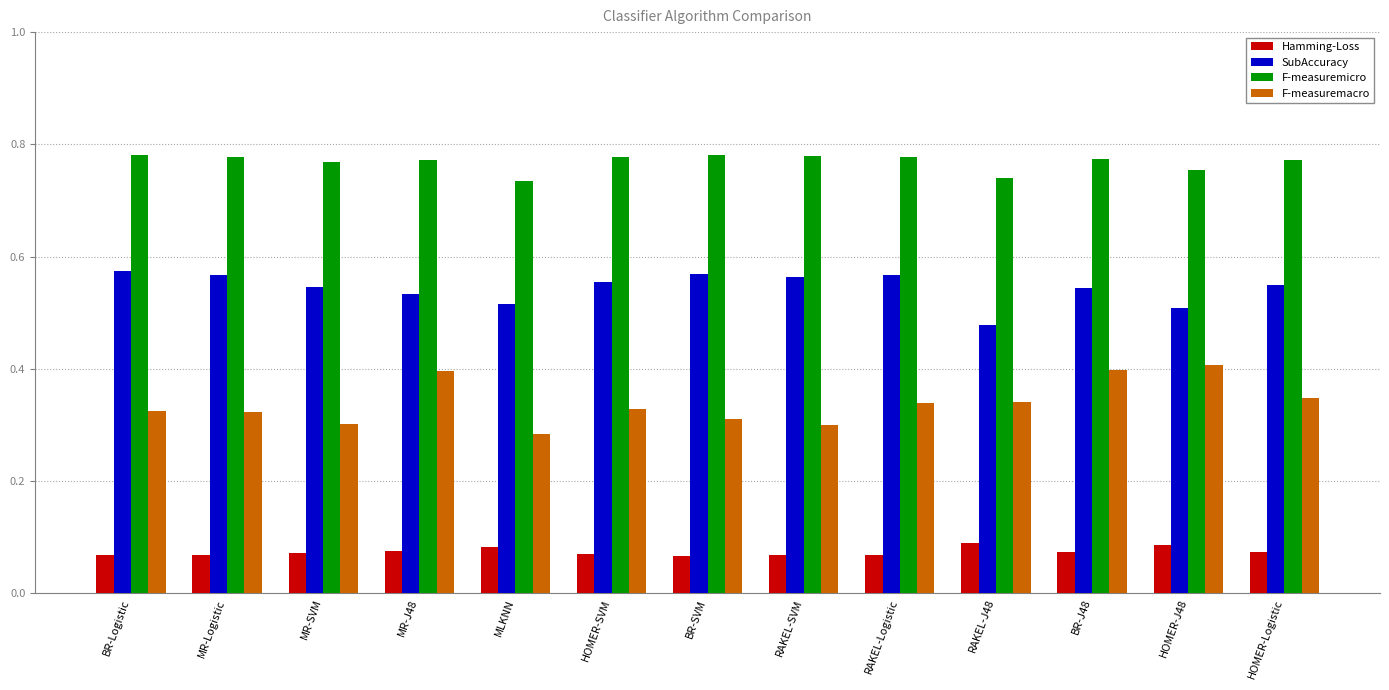

What is the sum of the SubAccuracy values at BR-Logistic and RAKEL-Logistic?

1.1